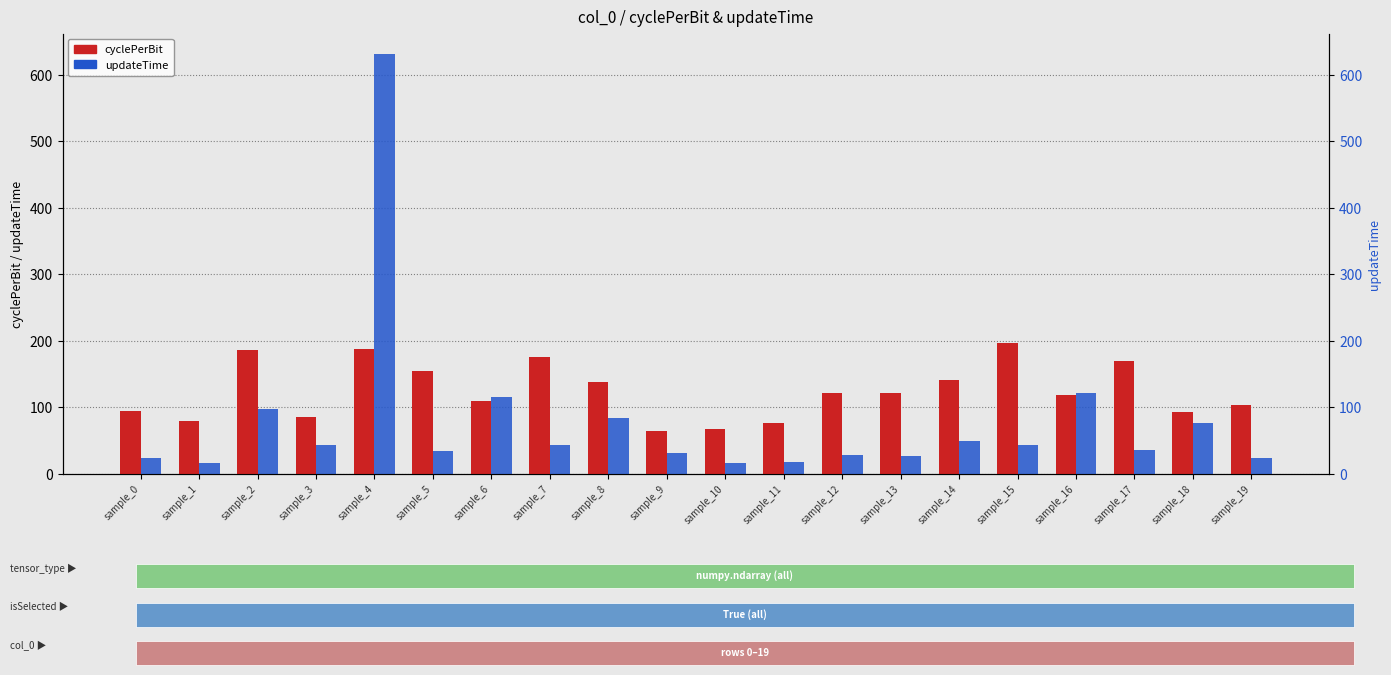

At which label does cyclePerBit reach its peak?

sample_15